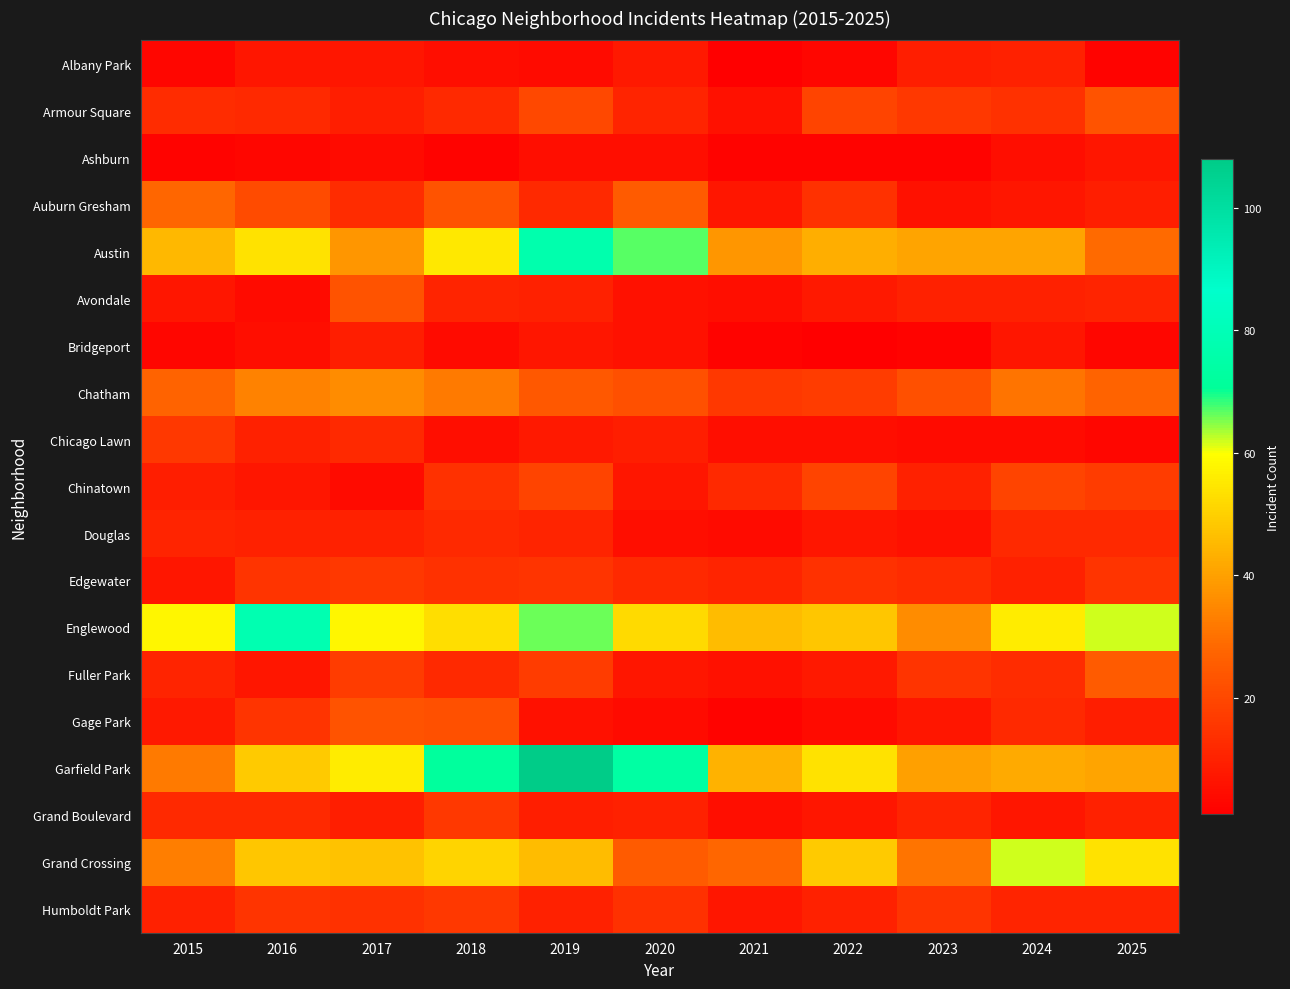

Reading left to right, extract all data points from this chart.

Albany Park: 2015=3	2016=7	2017=7	2018=5	2019=4	2020=8	2021=1	2022=3	2023=9	2024=10	2025=2
Armour Square: 2015=13	2016=12	2017=9	2018=12	2019=20	2020=11	2021=6	2022=19	2023=16	2024=14	2025=23
Ashburn: 2015=2	2016=3	2017=4	2018=2	2019=5	2020=5	2021=2	2022=2	2023=2	2024=5	2025=7
Auburn Gresham: 2015=28	2016=21	2017=13	2018=23	2019=12	2020=25	2021=7	2022=14	2023=6	2024=7	2025=9
Austin: 2015=45	2016=54	2017=38	2018=55	2019=77	2020=67	2021=38	2022=43	2023=41	2024=41	2025=29
Avondale: 2015=7	2016=4	2017=23	2018=11	2019=10	2020=6	2021=5	2022=8	2023=10	2024=10	2025=11
Bridgeport: 2015=3	2016=5	2017=9	2018=4	2019=7	2020=6	2021=2	2022=1	2023=2	2024=7	2025=3
Chatham: 2015=27	2016=34	2017=36	2018=32	2019=24	2020=22	2021=16	2022=17	2023=22	2024=31	2025=27
Chicago Lawn: 2015=16	2016=10	2017=12	2018=5	2019=8	2020=9	2021=5	2022=5	2023=4	2024=4	2025=3
Chinatown: 2015=9	2016=7	2017=4	2018=14	2019=19	2020=7	2021=12	2022=19	2023=10	2024=19	2025=17
Douglas: 2015=11	2016=10	2017=10	2018=12	2019=11	2020=5	2021=4	2022=7	2023=6	2024=12	2025=12
Edgewater: 2015=7	2016=15	2017=16	2018=14	2019=15	2020=12	2021=11	2022=14	2023=13	2024=10	2025=15
Englewood: 2015=58	2016=78	2017=58	2018=53	2019=66	2020=52	2021=46	2022=48	2023=36	2024=56	2025=62
Fuller Park: 2015=11	2016=7	2017=17	2018=12	2019=17	2020=7	2021=6	2022=8	2023=15	2024=13	2025=25
Gage Park: 2015=8	2016=15	2017=23	2018=22	2019=6	2020=4	2021=2	2022=4	2023=7	2024=12	2025=9
Garfield Park: 2015=32	2016=49	2017=56	2018=72	2019=108	2020=74	2021=44	2022=54	2023=40	2024=42	2025=41
Grand Boulevard: 2015=12	2016=12	2017=9	2018=16	2019=9	2020=10	2021=5	2022=7	2023=11	2024=7	2025=10
Grand Crossing: 2015=33	2016=48	2017=47	2018=51	2019=46	2020=25	2021=28	2022=49	2023=31	2024=62	2025=54
Humboldt Park: 2015=10	2016=15	2017=14	2018=16	2019=10	2020=14	2021=7	2022=10	2023=15	2024=11	2025=11